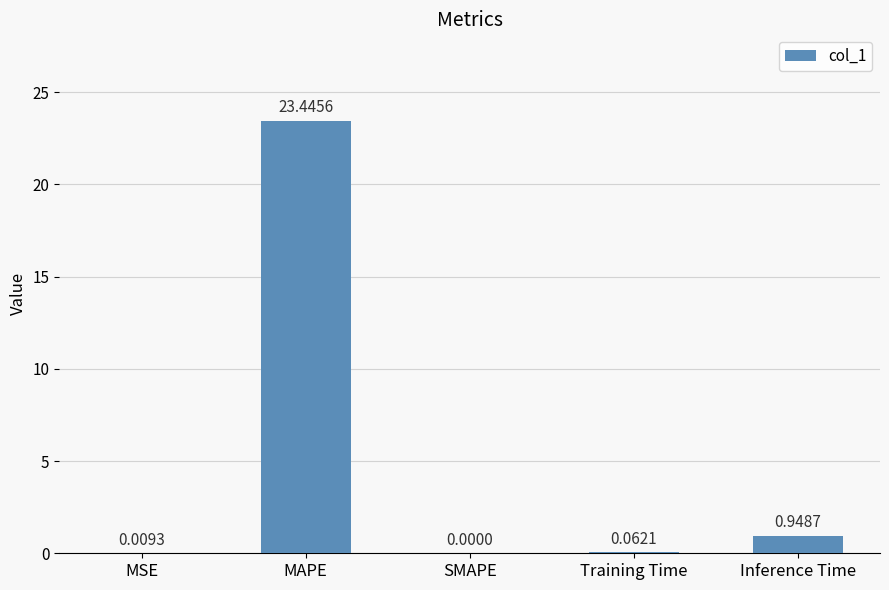

Are the bars horizontal?

No